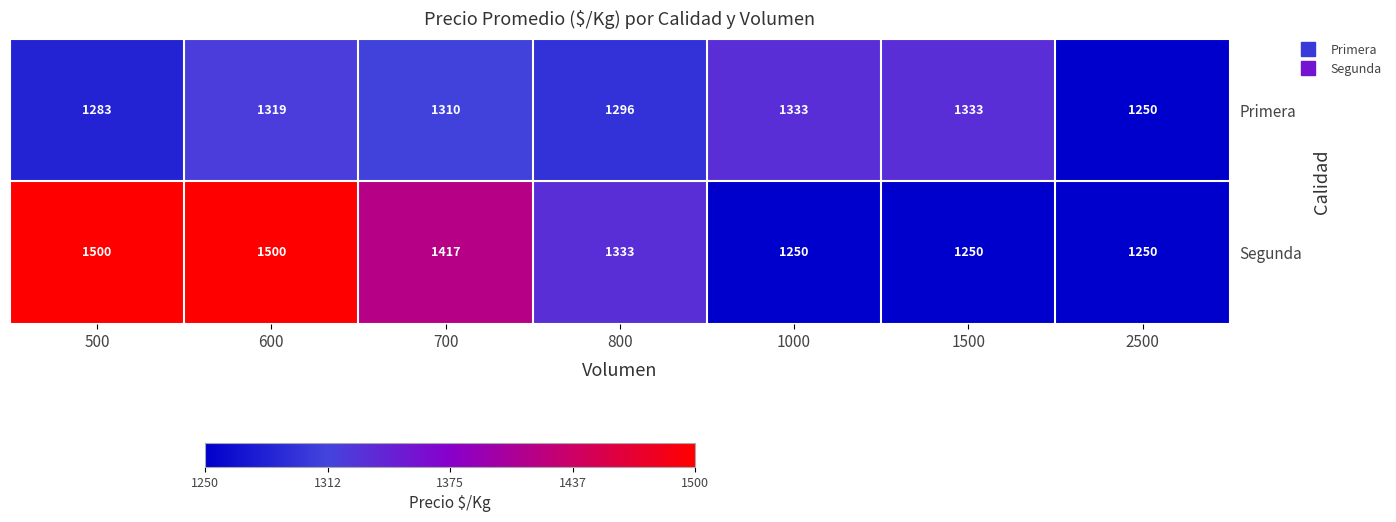

What is the sum of all Segunda values?

9500